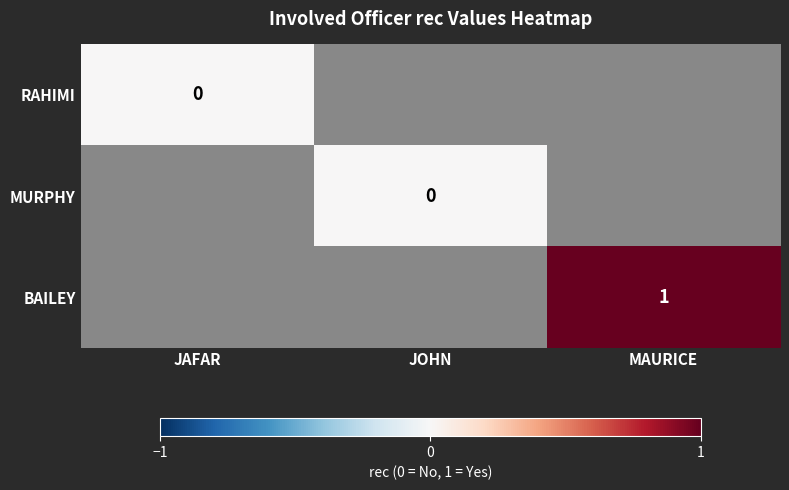

At which label is RAHIMI closest to 0?

JAFAR